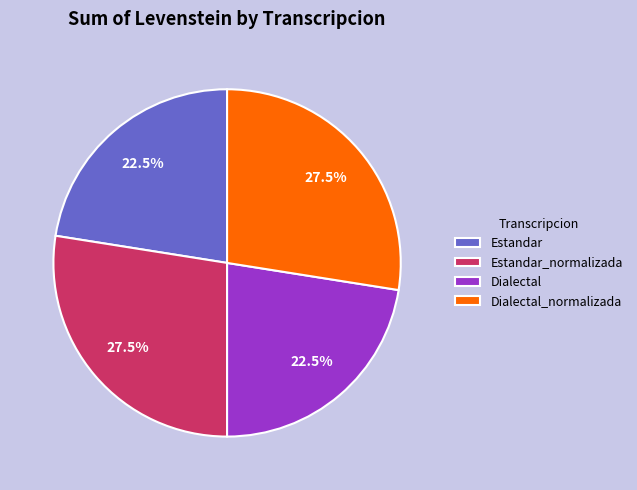

How much of the chart is everything except Estandar_normalizada?

72.5%